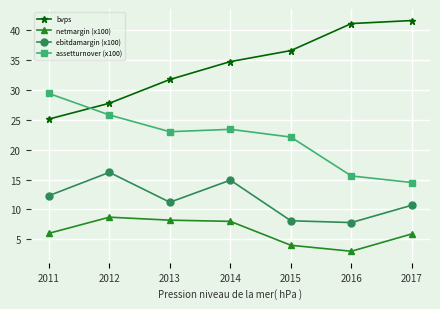

What is the value of the assetturnover (x100) point at the 7th from the left?

14.5